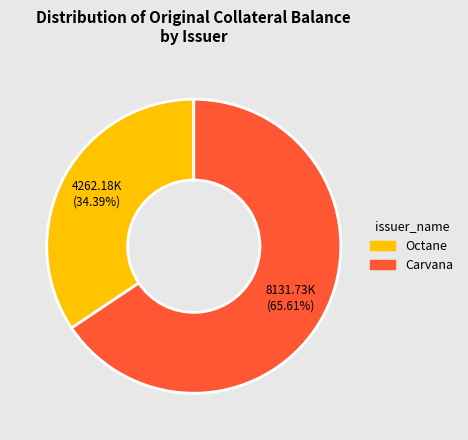

Count the number of slices in the pie.

2